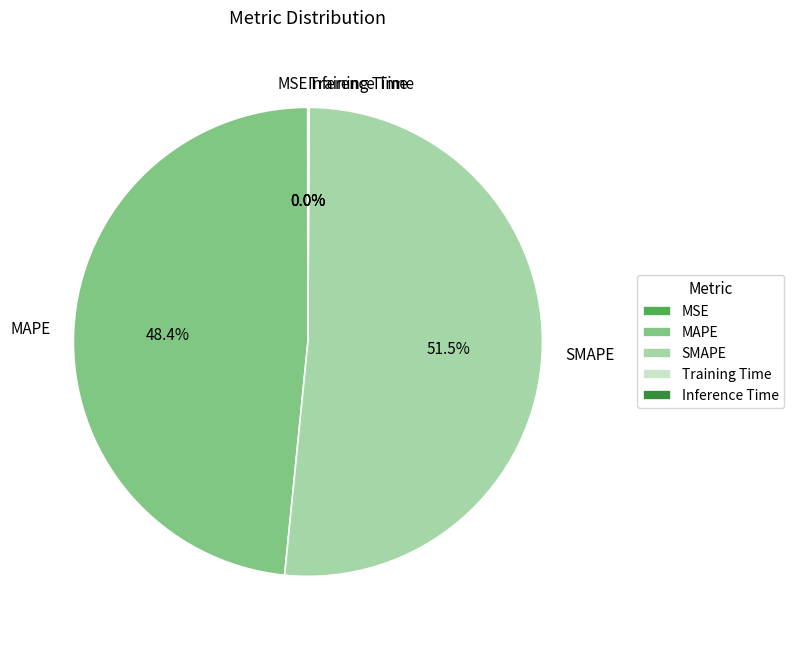

To the nearest percent, what is the average slice percentage?

20%